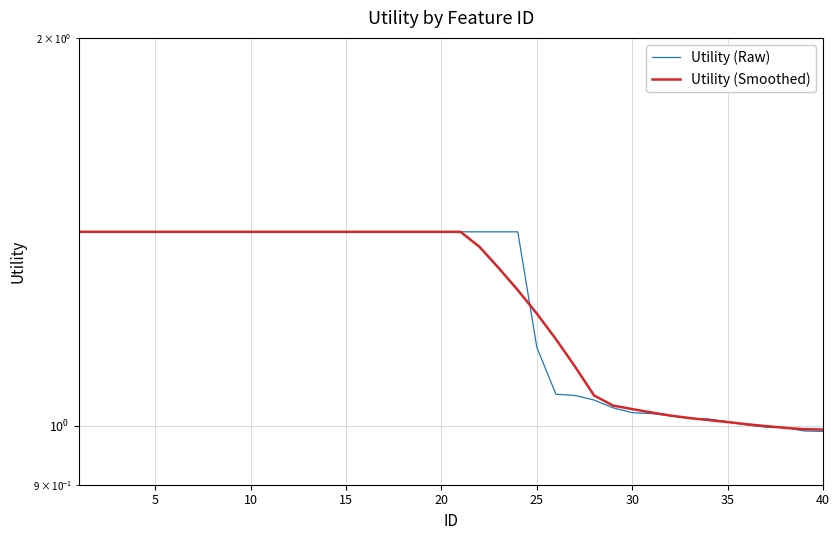

The value of Utility (Raw) at 9 is 1.4. True or false?

True